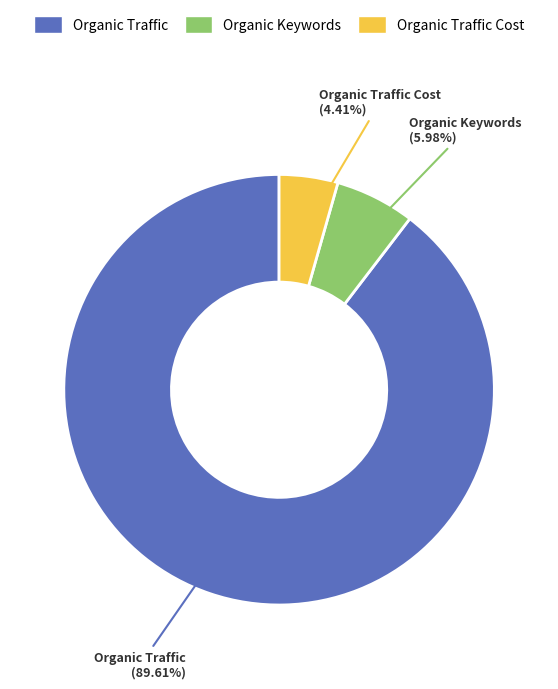

Is there any slice that represents more than half of the pie?

Yes